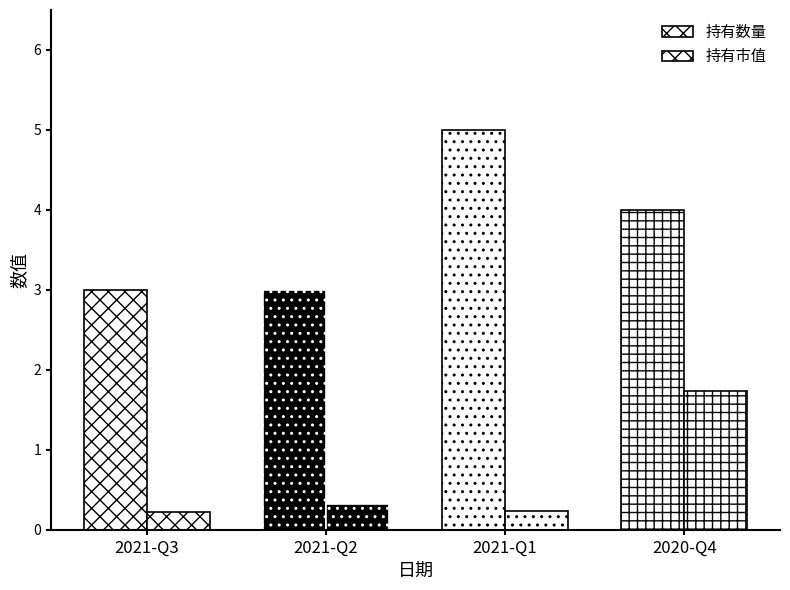

Count the number of data series in this chart.

2